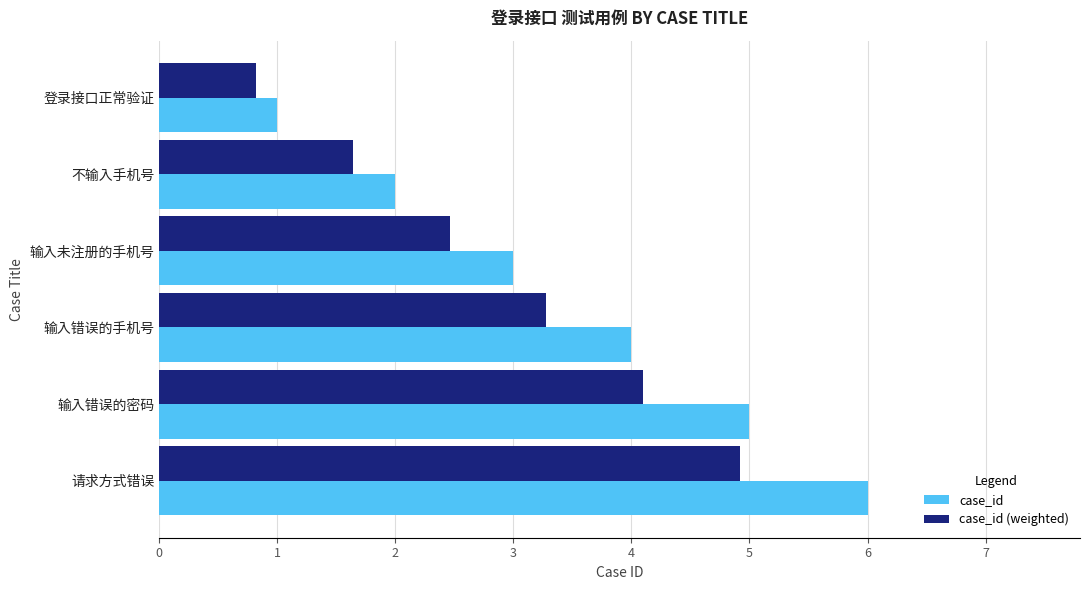

What is the approximate value of case_id at 输入错误的手机号?

4.0